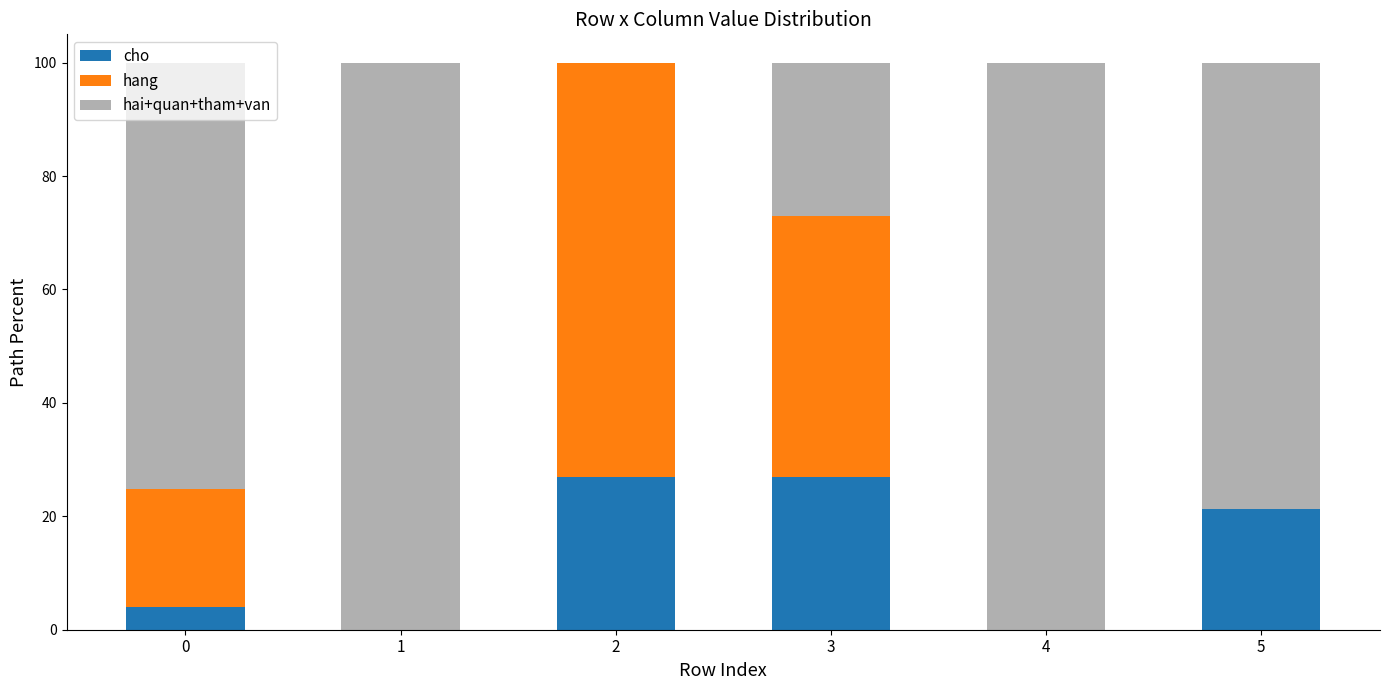

What is the total value across all series at 0?

100.0